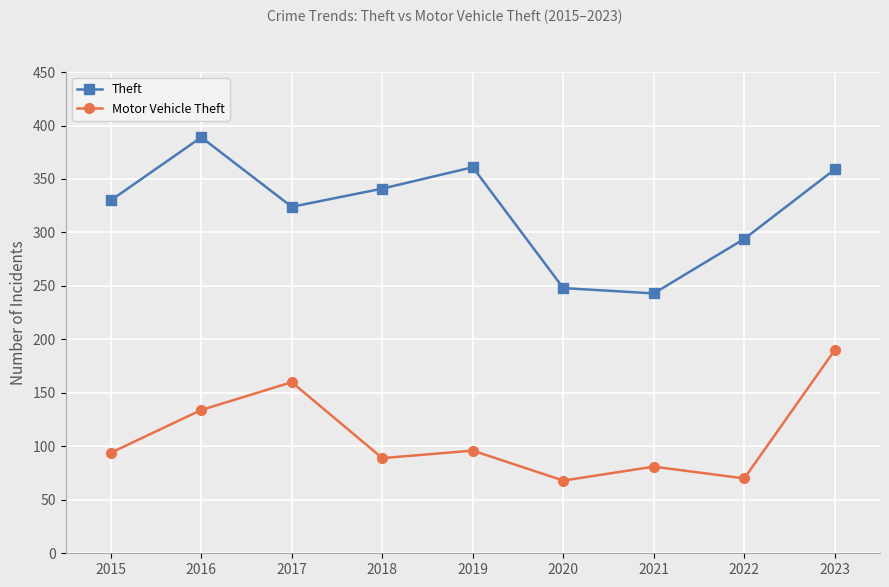

What is the spread (max minus min) of values at 2022?

224